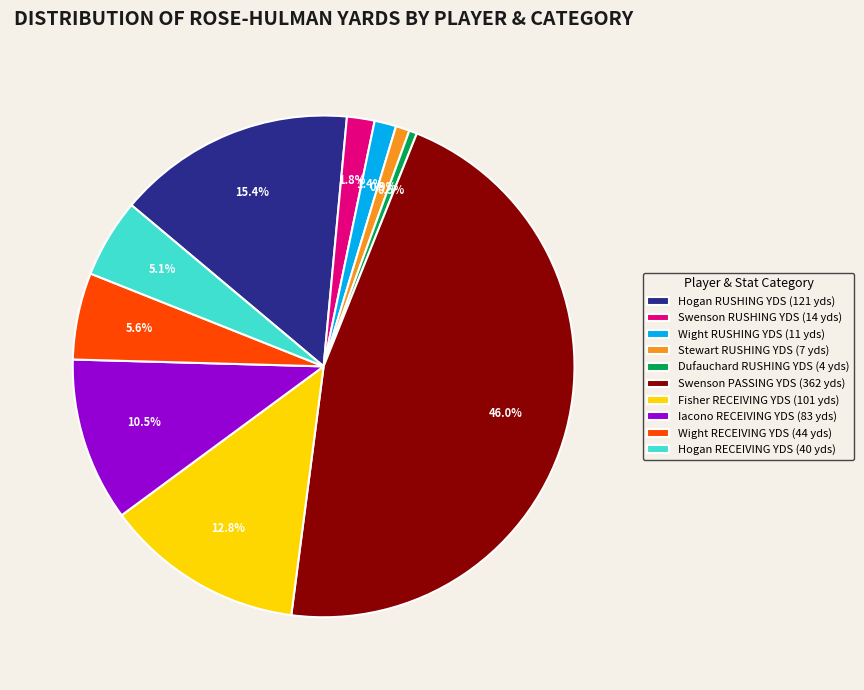

True or false: Iacono RECEIVING YDS accounts for 1% of the total.

False